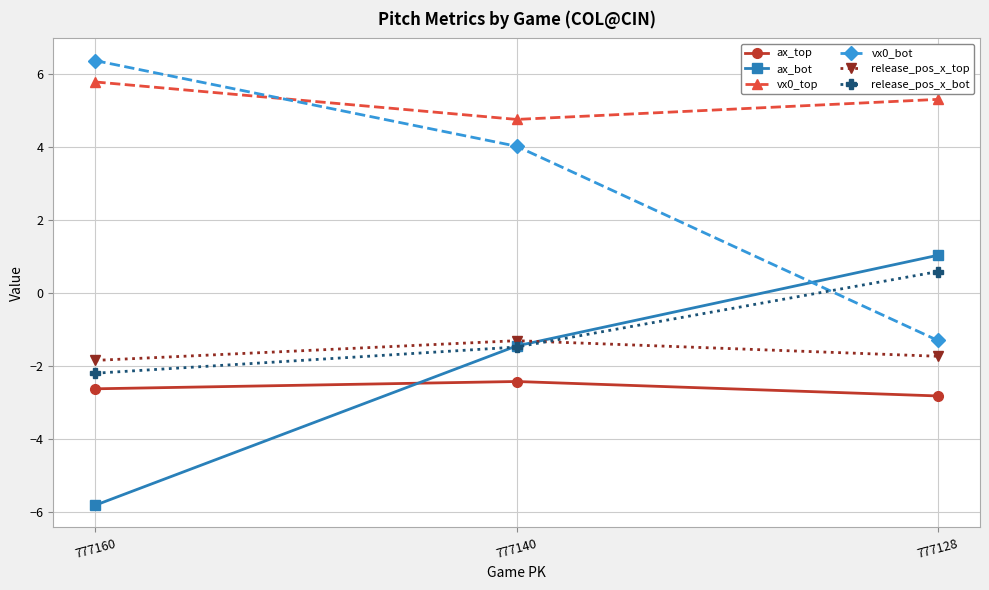

True or false: vx0_bot has a value of -0.8 at 777128.

False